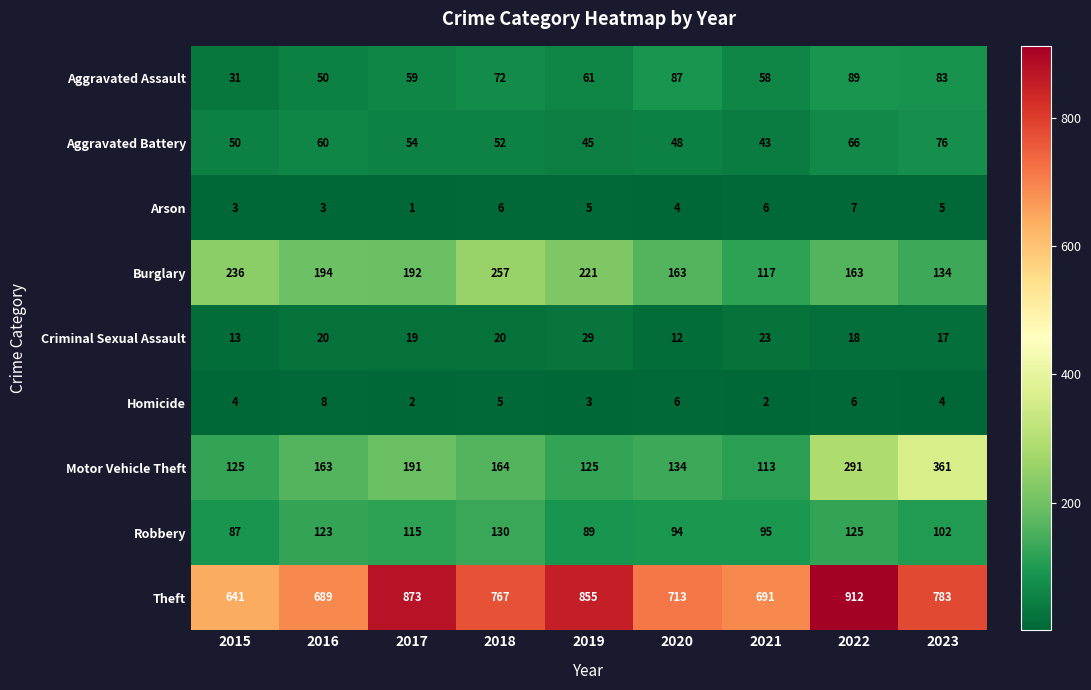

What is the maximum value shown in the chart?

912